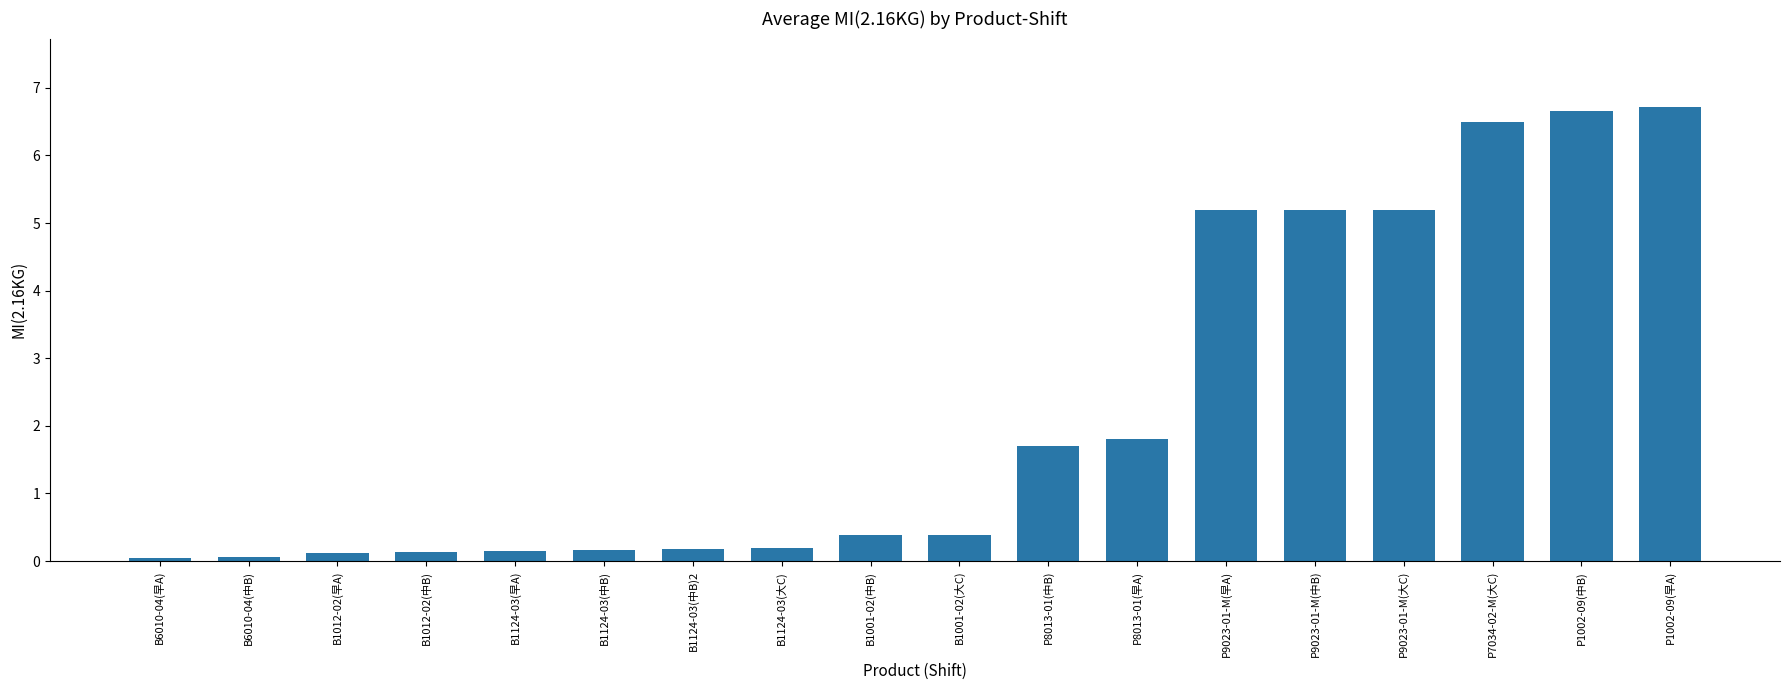

What is the label of the 9th bar from the left?

B1001-02(中B)